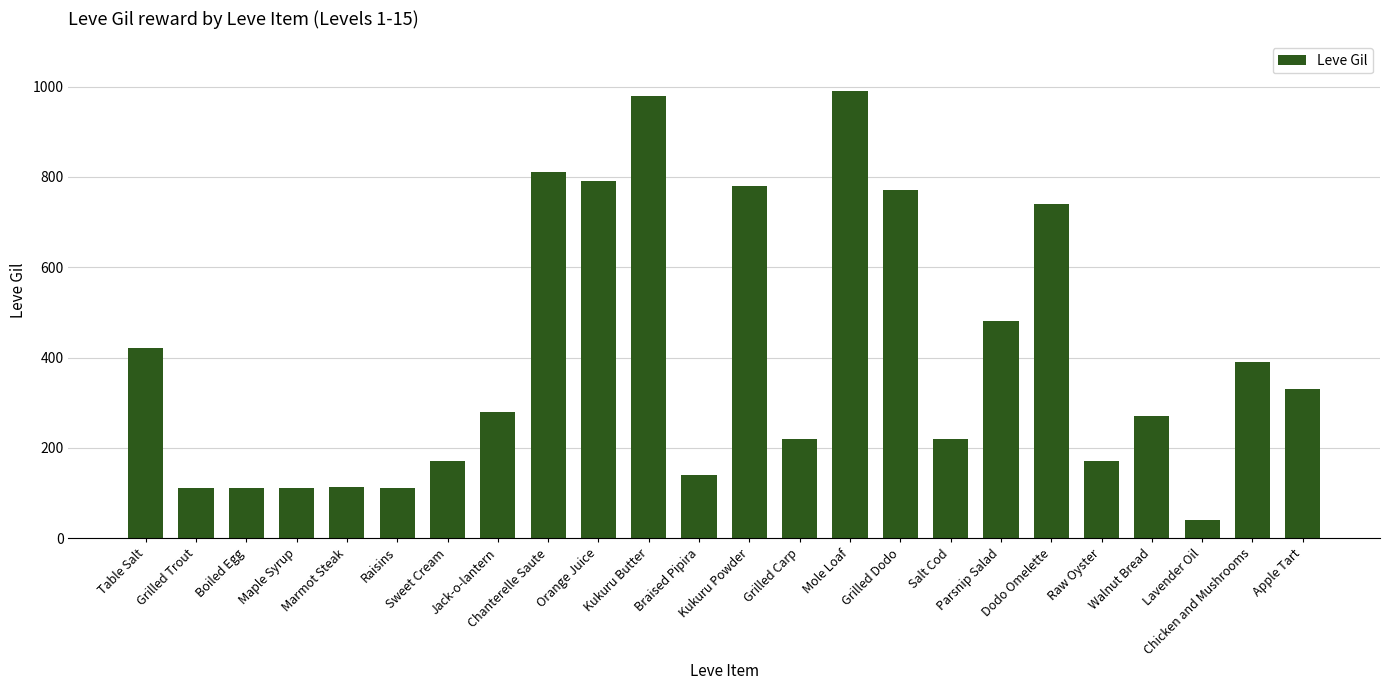

What is the ratio of the value at Parsnip Salad to the value at Chanterelle Saute?

0.6